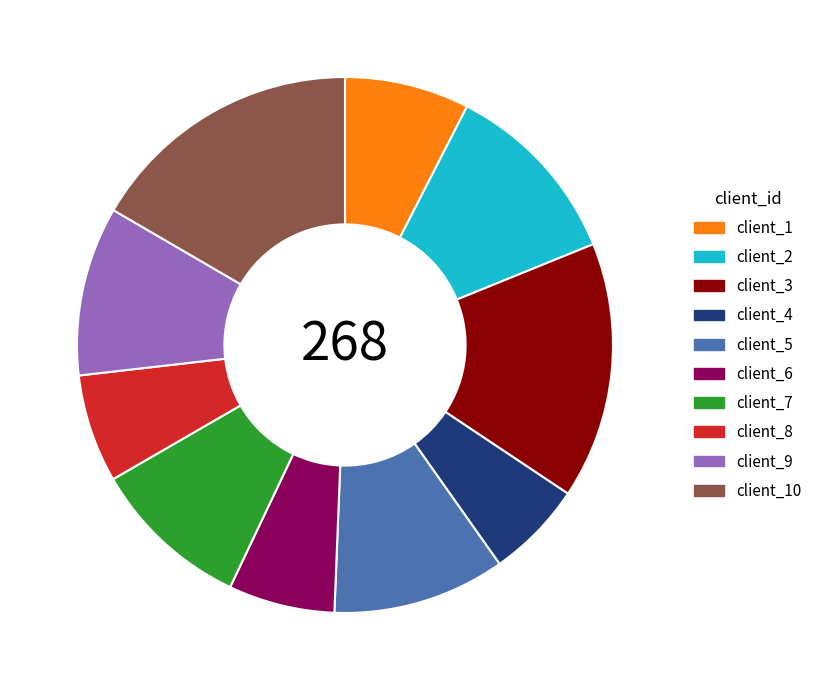

How many segments does this pie chart have?

10